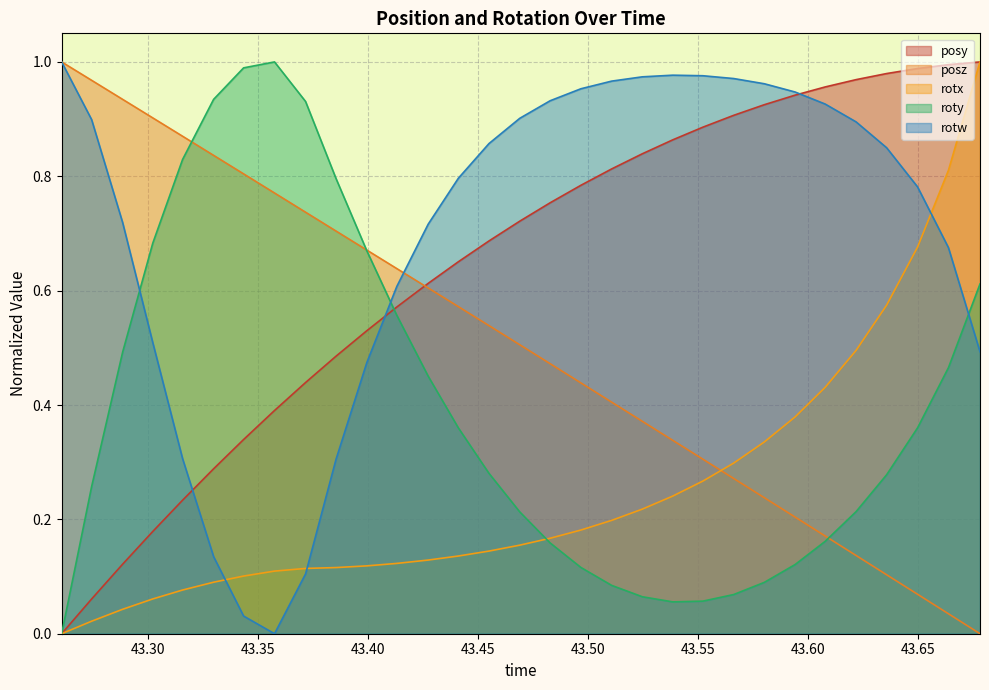

What is the difference between the second highest and second lowest values in the rotw series?

0.9